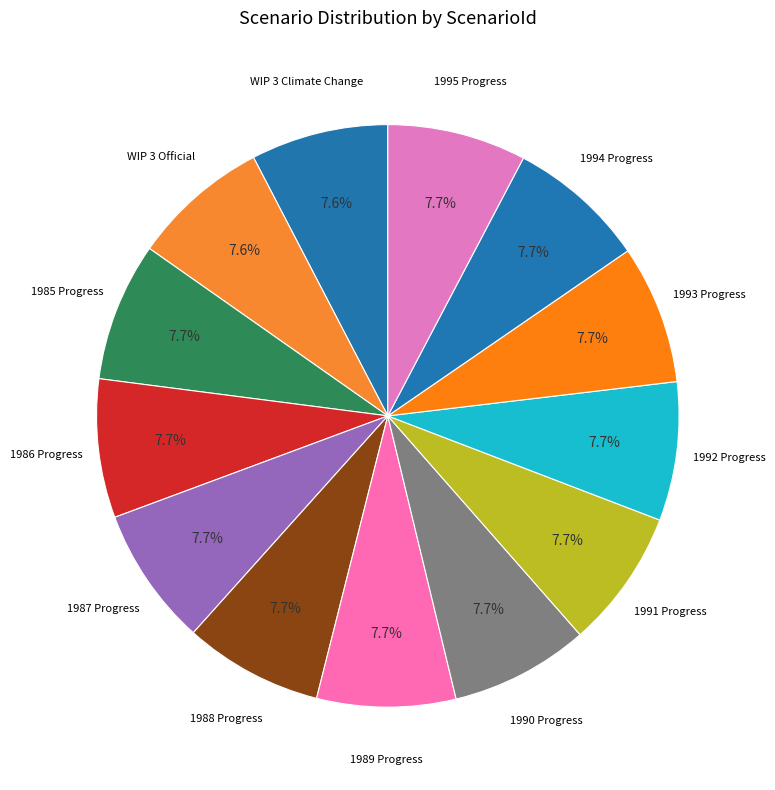

Which slice is the largest?

1995 Progress